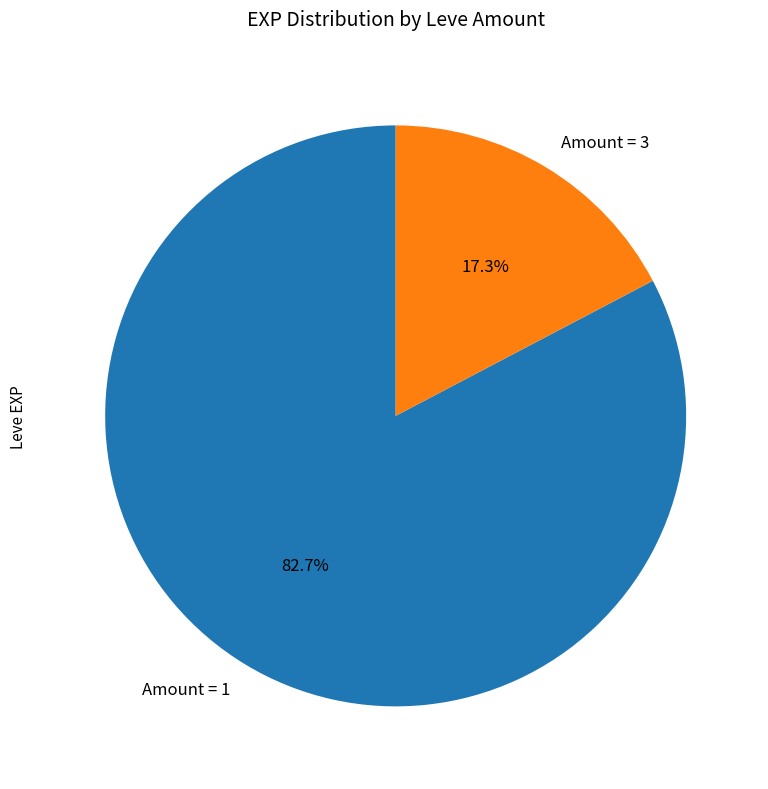

Is there any slice that represents more than half of the pie?

Yes